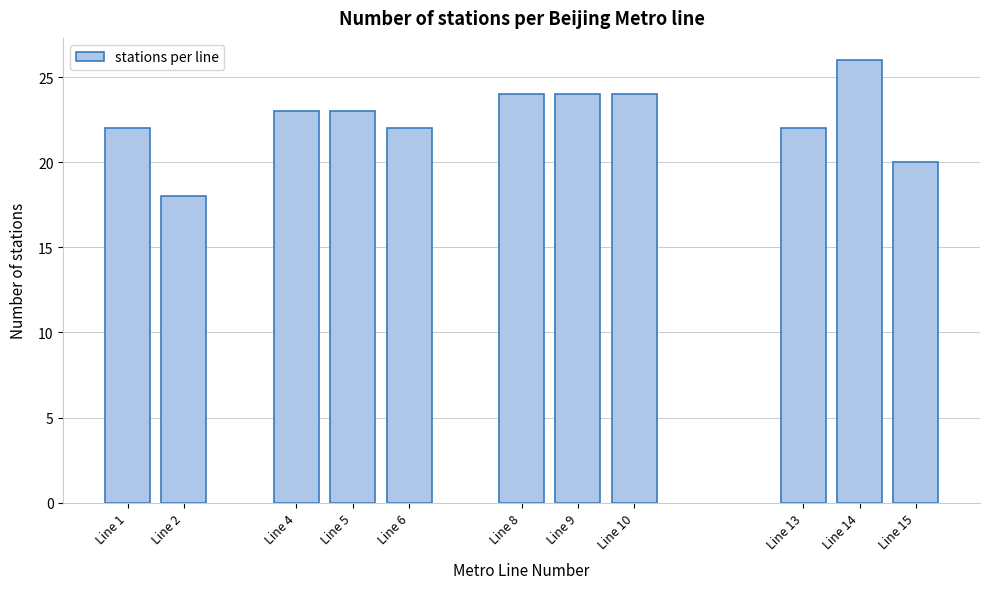

Reading left to right, list all the values displayed in this chart.

Line 1=22	Line 2=18	Line 4=23	Line 5=23	Line 6=22	Line 8=24	Line 9=24	Line 10=24	Line 13=22	Line 14=26	Line 15=20